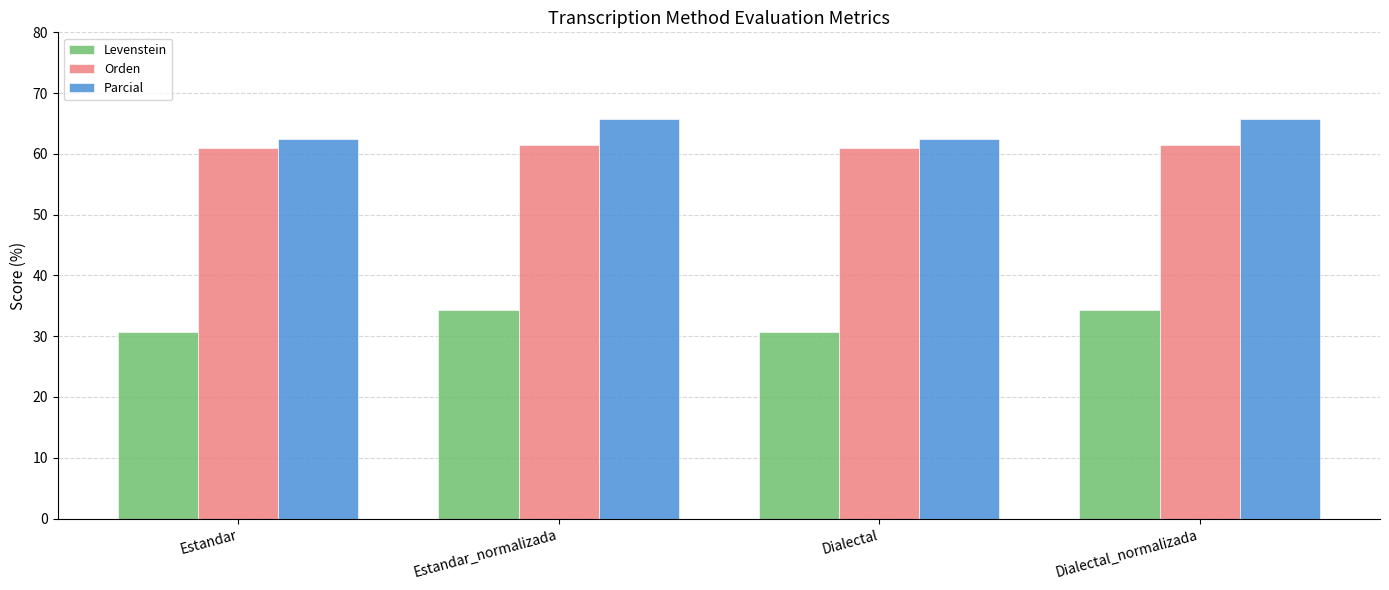

How many bars are there in each group?

3